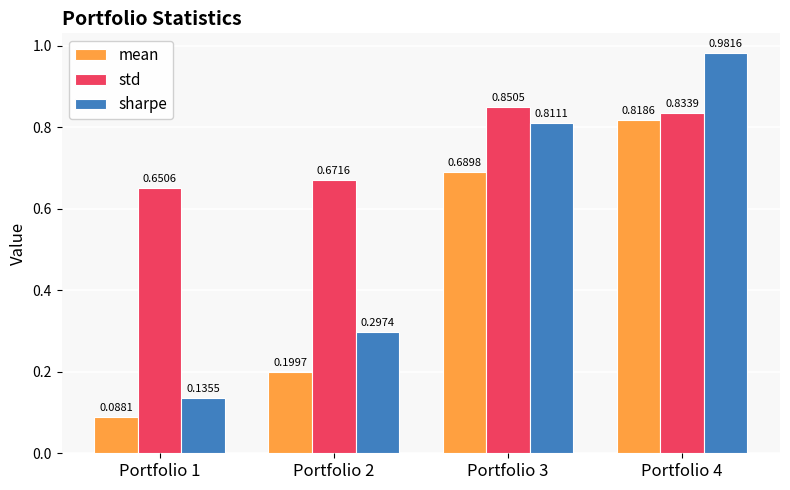

What is the difference between the second highest and second lowest values in the std series?

0.2